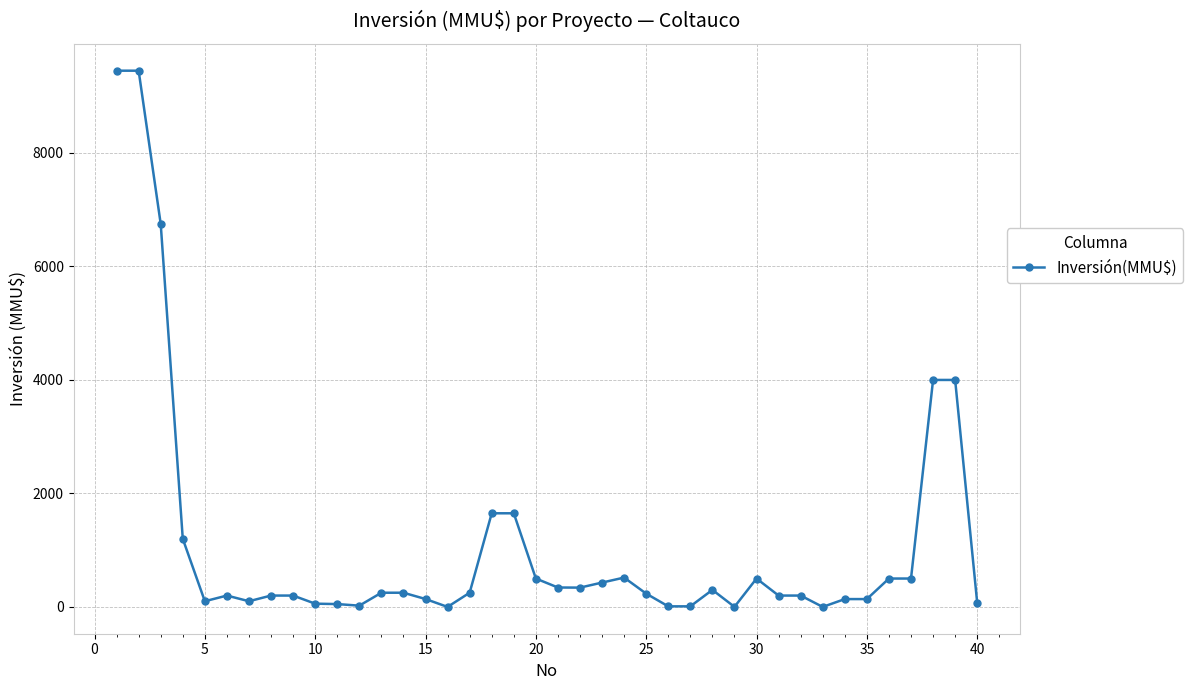

What is the greatest value displayed?

9450